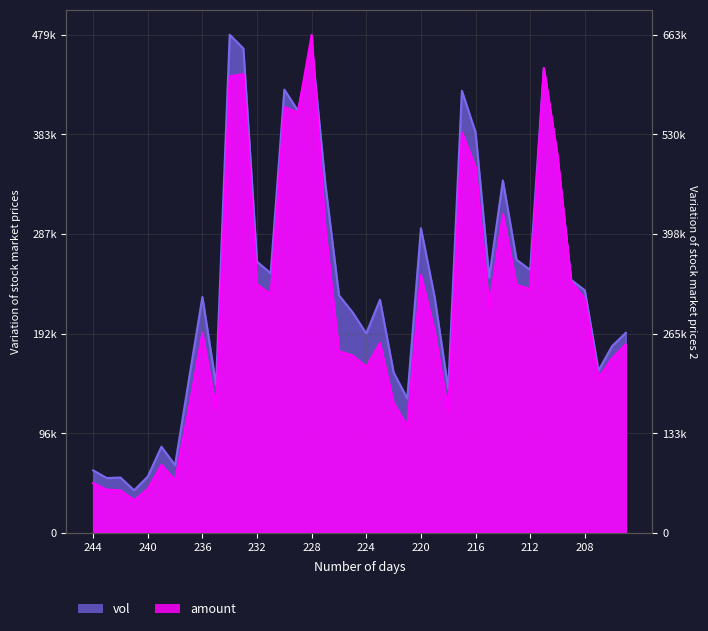

Where is amount nearest to the value 0?

241